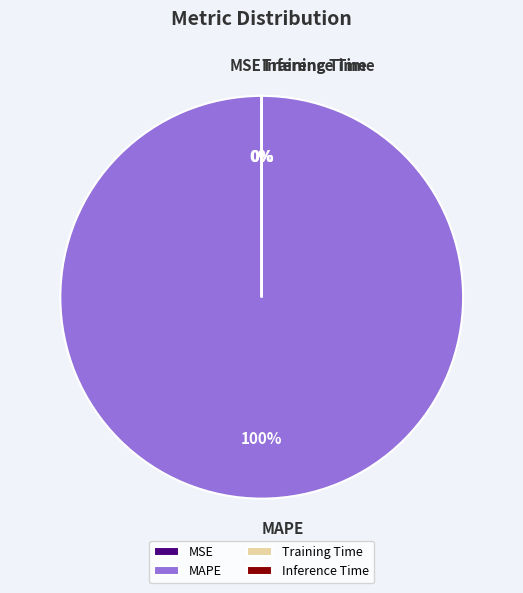

Is MAPE the majority of the pie?

Yes